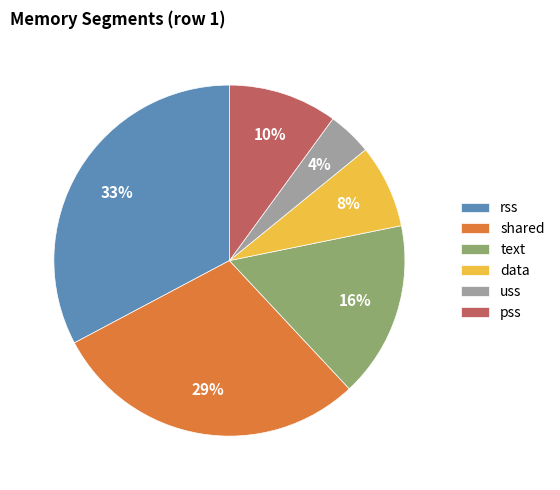

To the nearest percent, what is the difference between the text and uss slice percentages?

12%